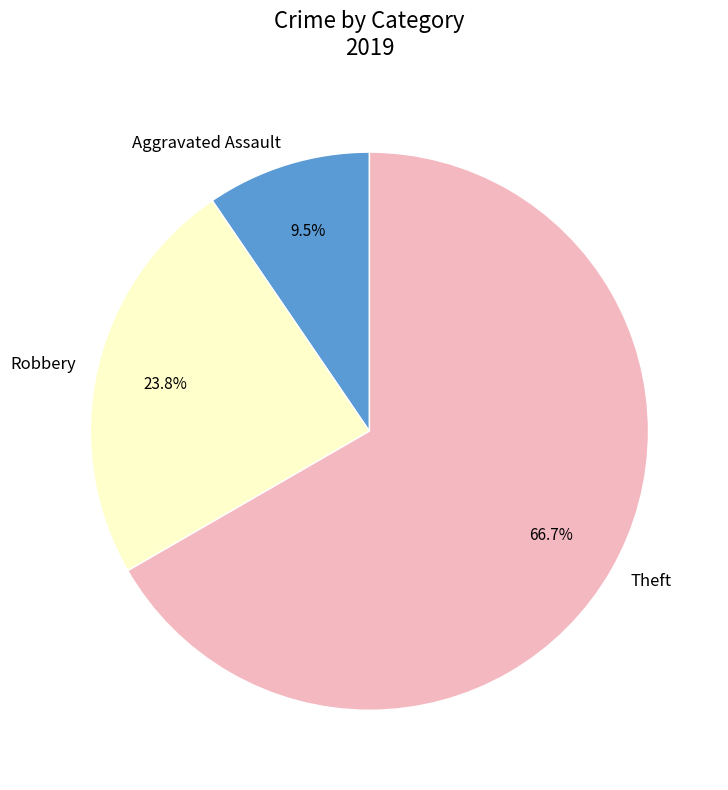

How many segments does this pie chart have?

3